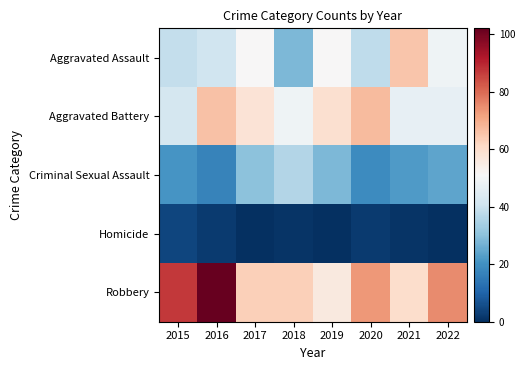

At which category is the sum across all series the highest?

2016